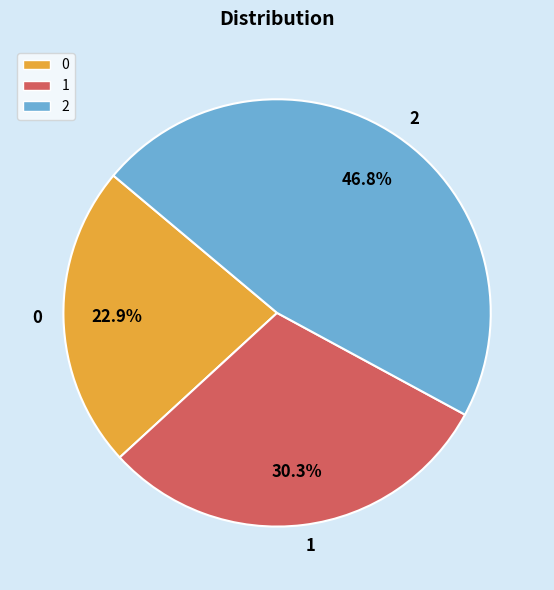

What percentage is NOT represented by 1?

69.7%